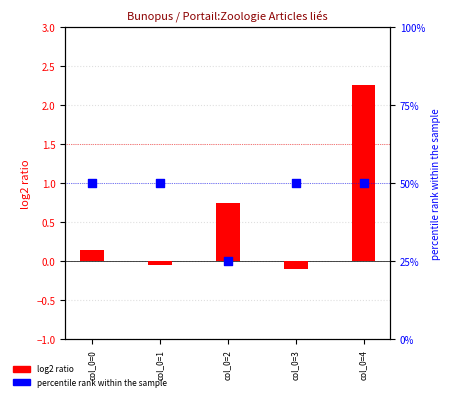

What is the total value across all series at col_0=0?

1.6